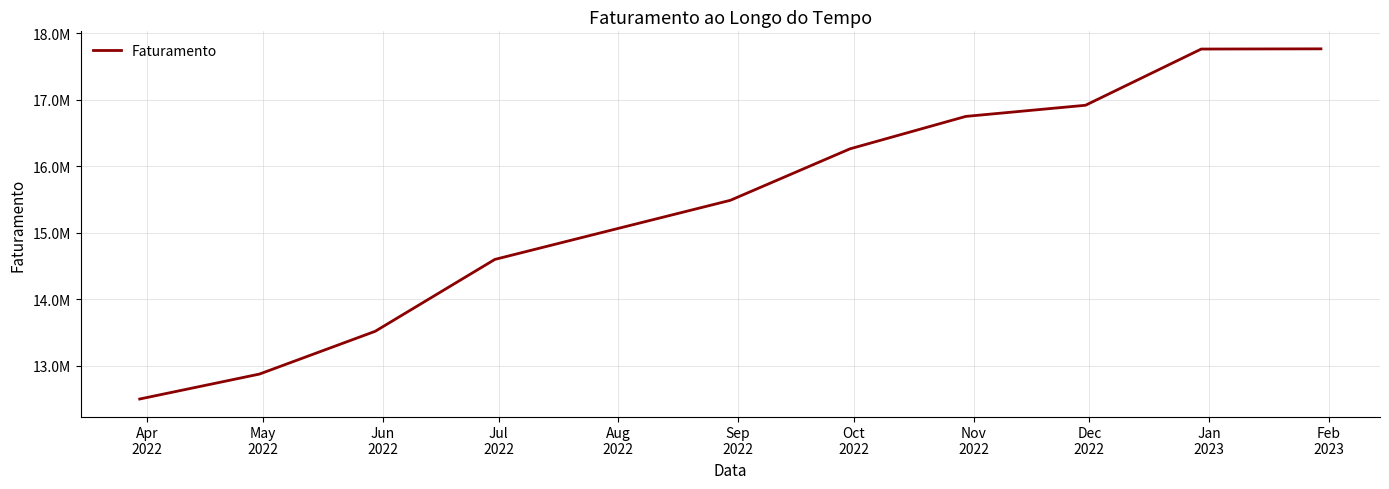

Does the chart have visible grid lines?

Yes